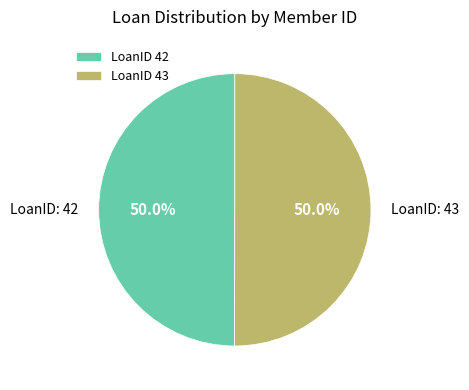

What is the ratio of the value at LoanID 42 to the value at LoanID 43?

1.0